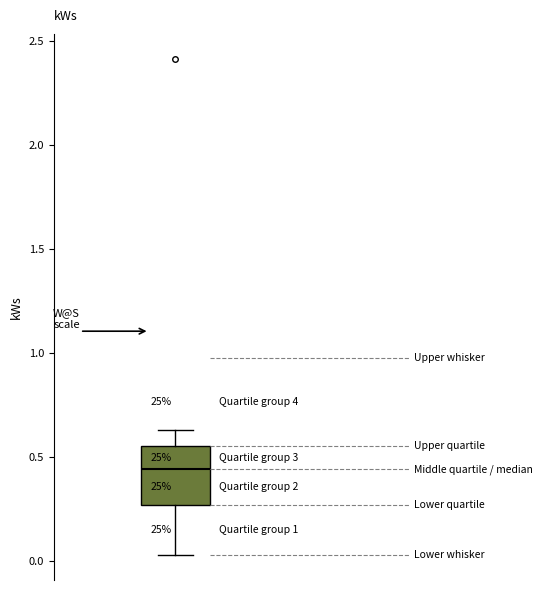

Transcribe this box plot: give where the median line is, the range the box spans, and where the two whiskers end, as read against the y-axis. The values are not printed on the chart, so give them approximately, as read against the axis.

median 0.45, box 0.25 to 0.55, whiskers 0.05 to 0.65